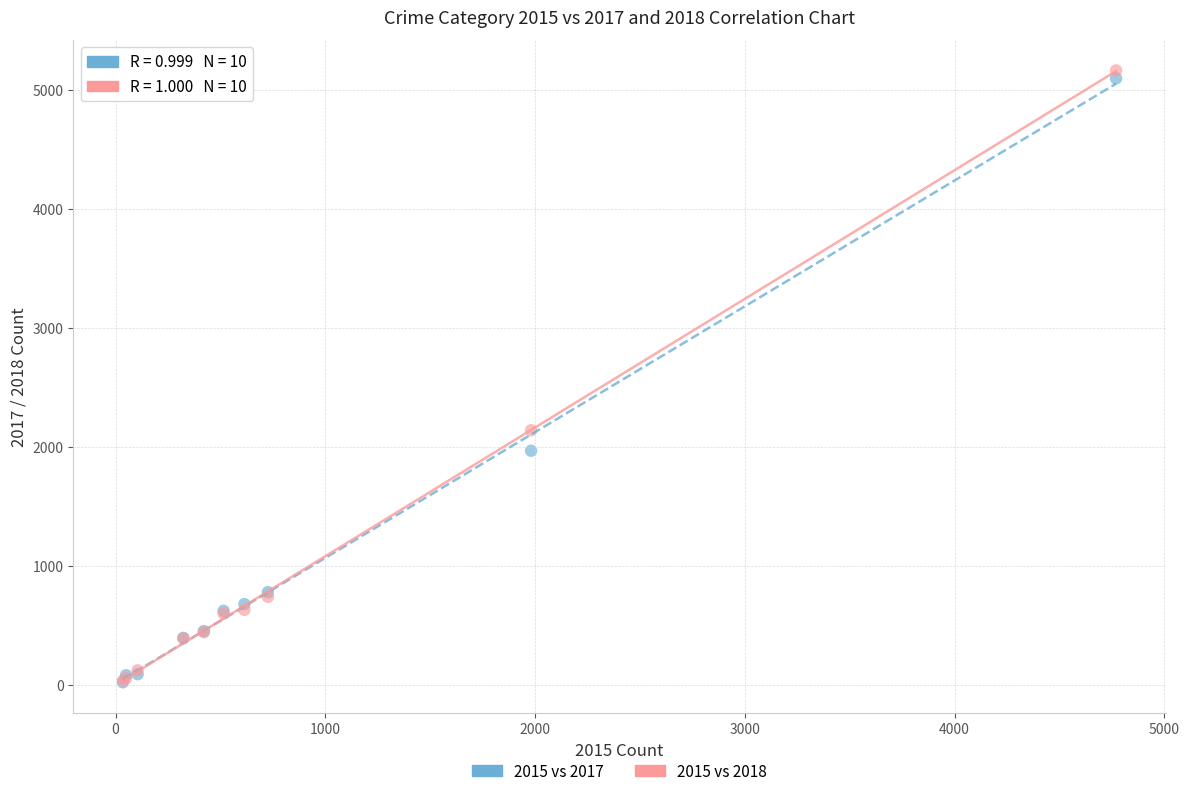

Across all series, what Y value is closest to 2593?

2140